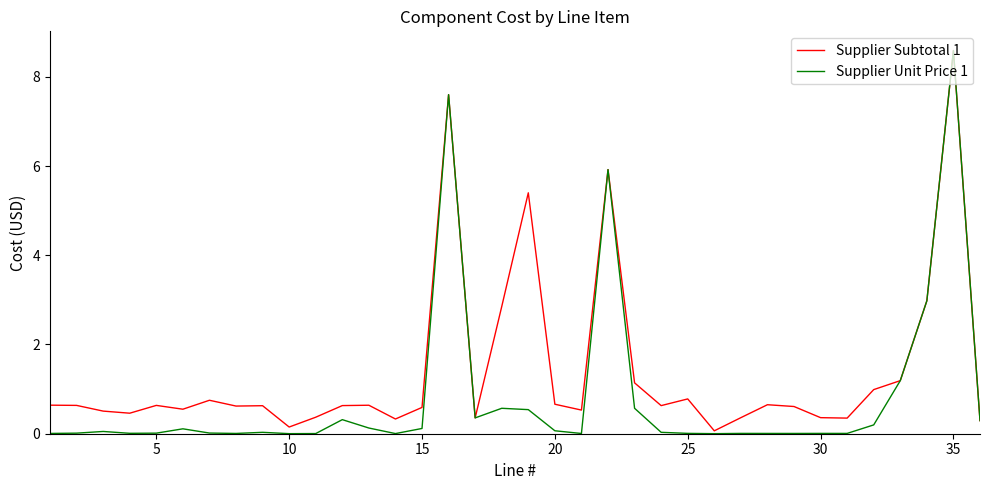

In Supplier Unit Price 1, how many points are lower than both neighbors (excluding endpoints)?

9